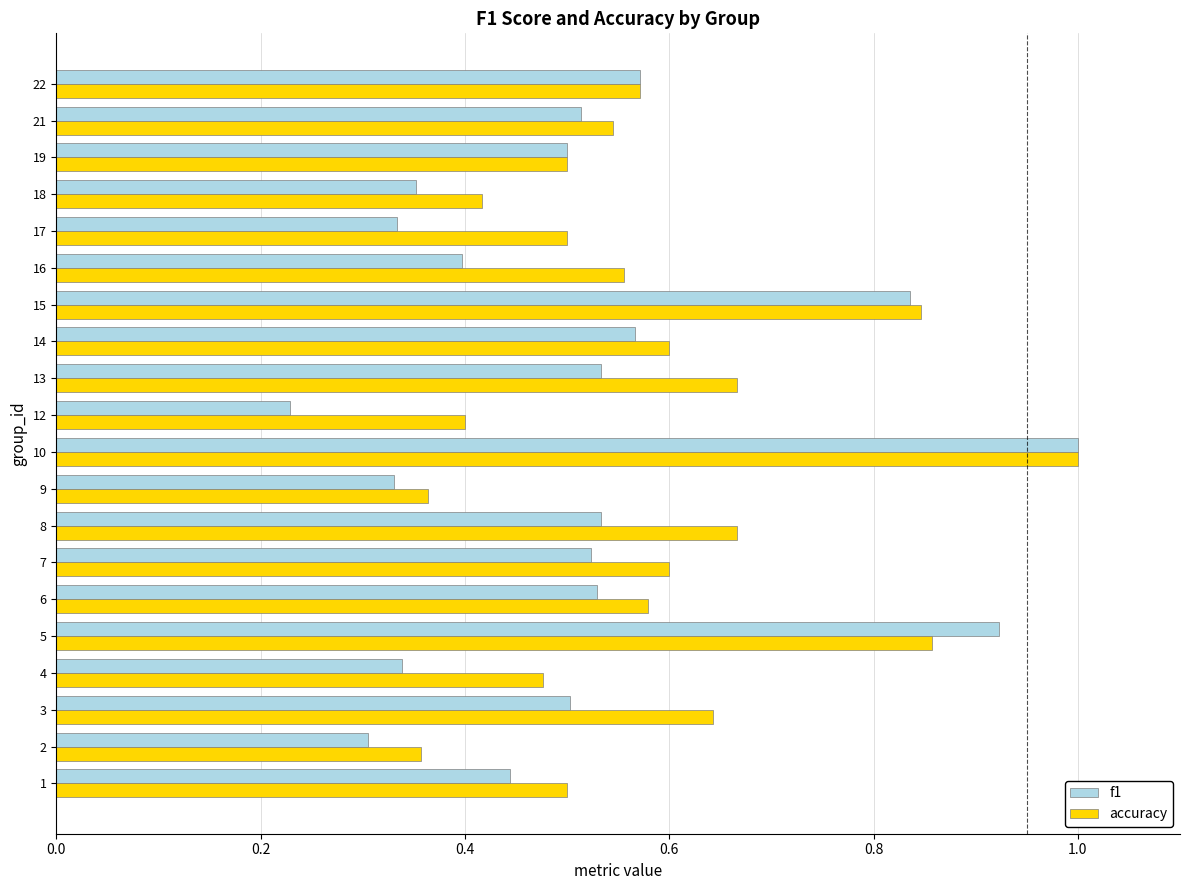

What is the sum of all accuracy values?

11.6